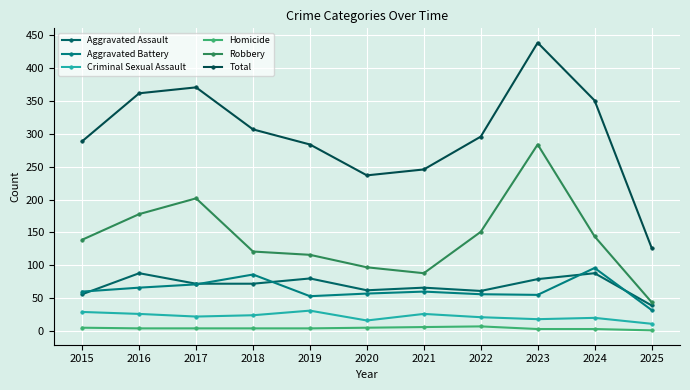

The Aggravated Assault series shows 20 at 2015. True or false?

False